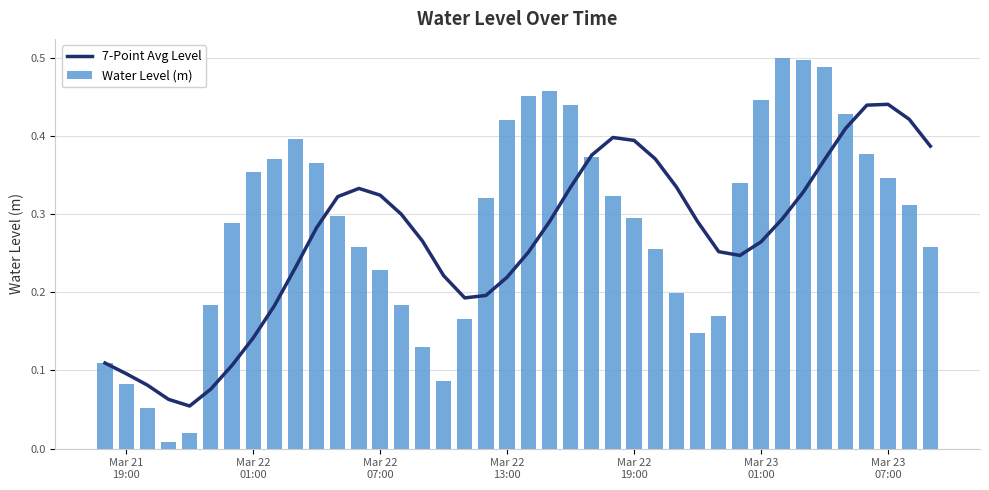

How many 7-Point Avg Level values are between 0 and 1?

40